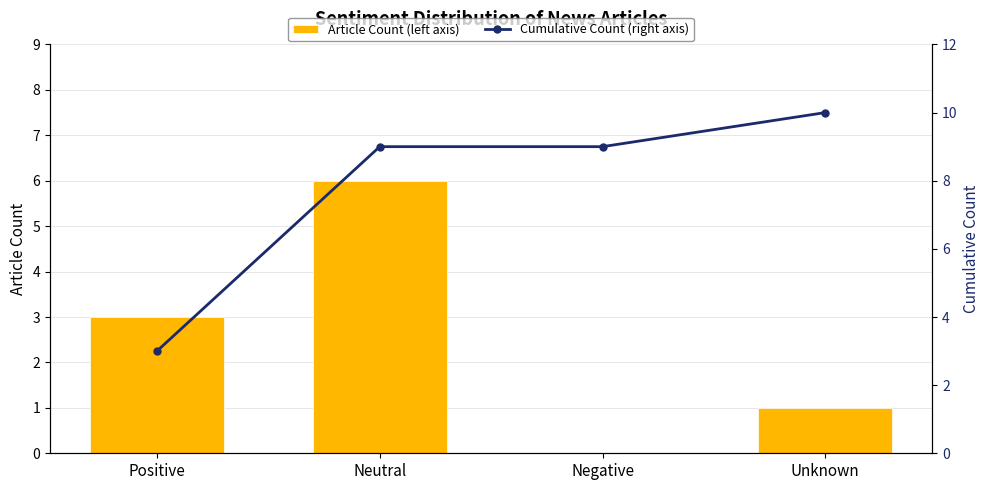

What is the average value of the Article Count (left axis) series?

2